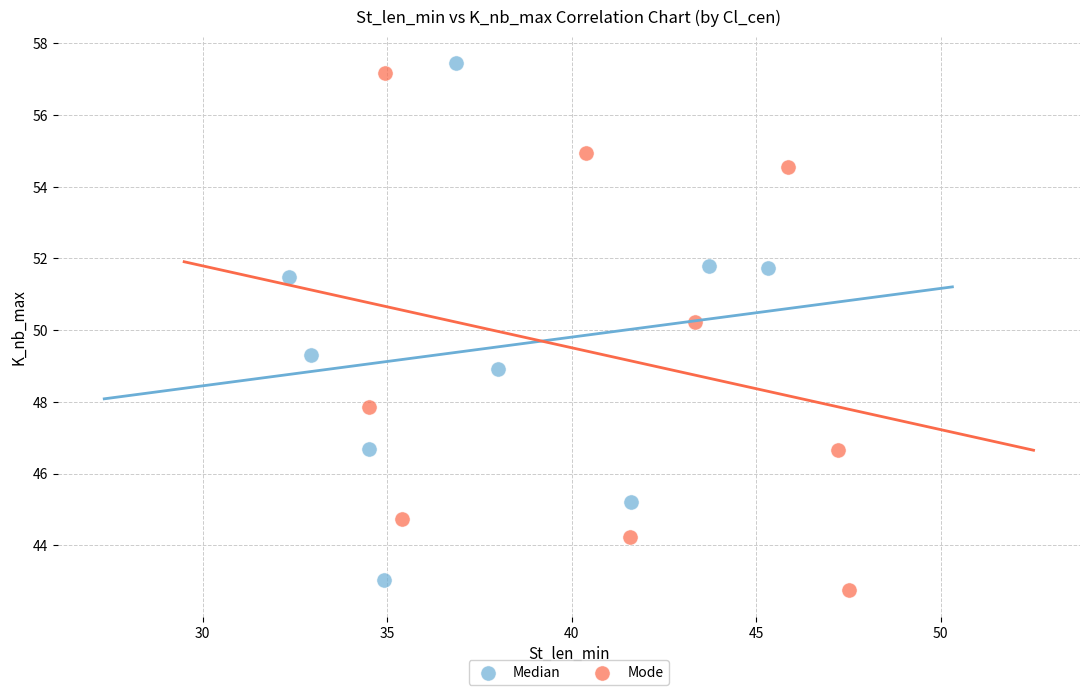

Which series contains the lowest Y value?

Mode